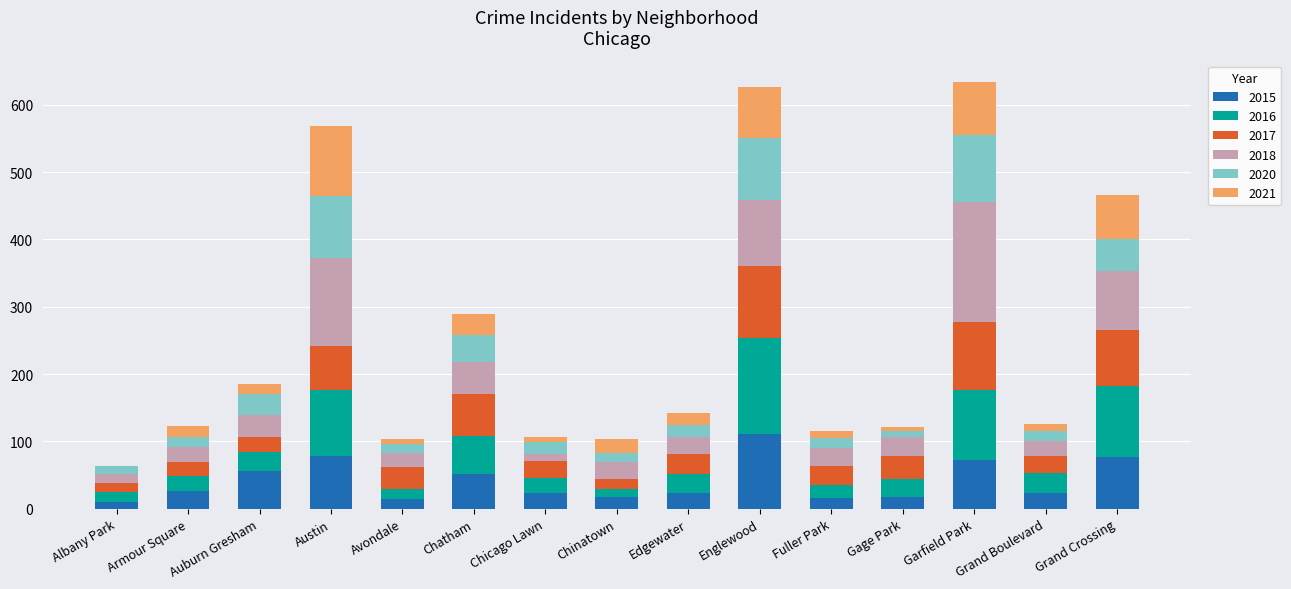

The value of 2015 at Avondale is 15. True or false?

True